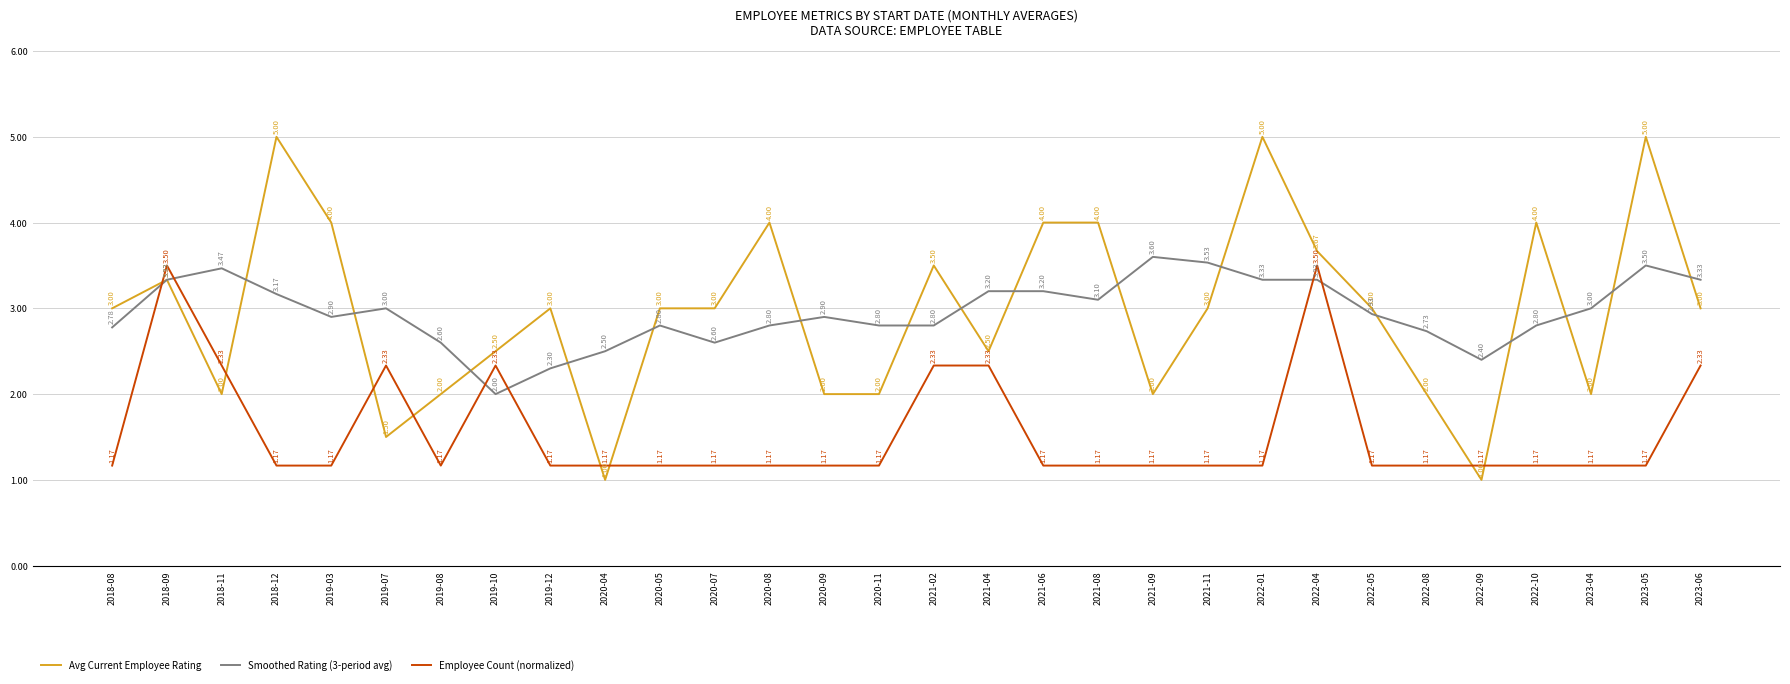

What is the total value across all series at 2021-09?

6.8